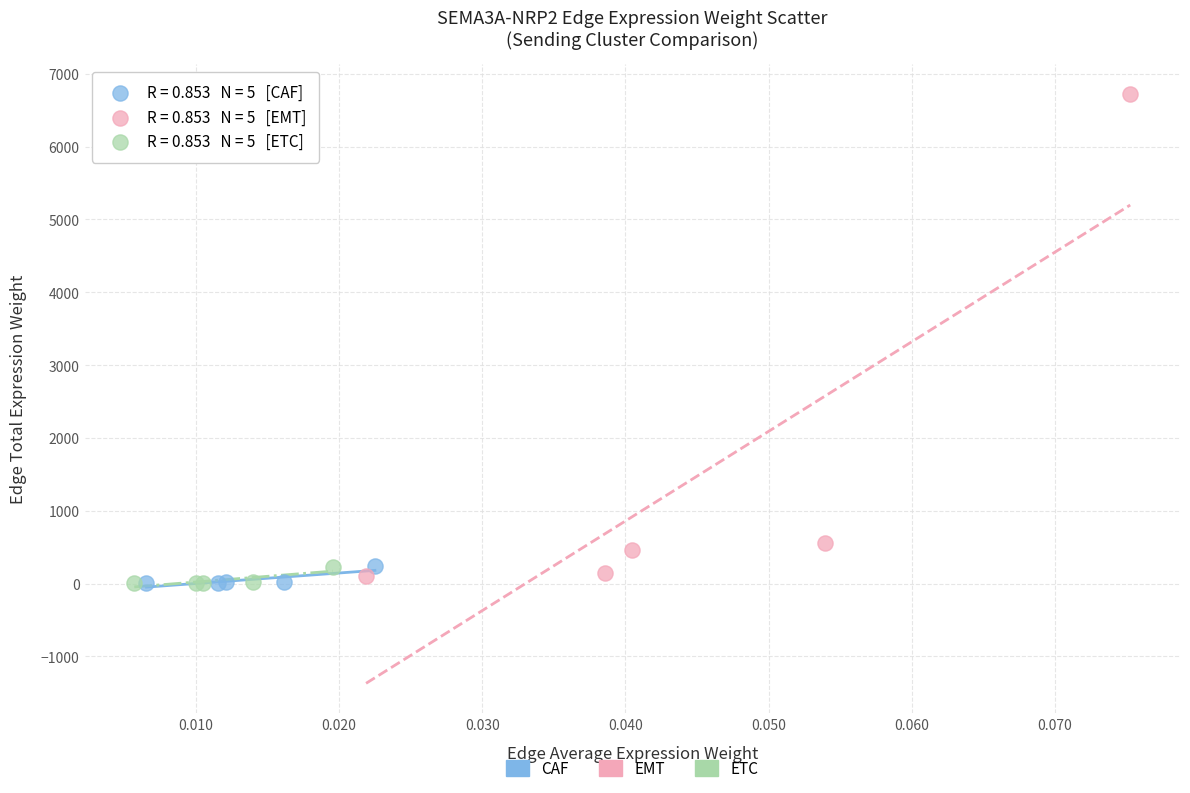

Which series has the widest spread of Y values?

EMT